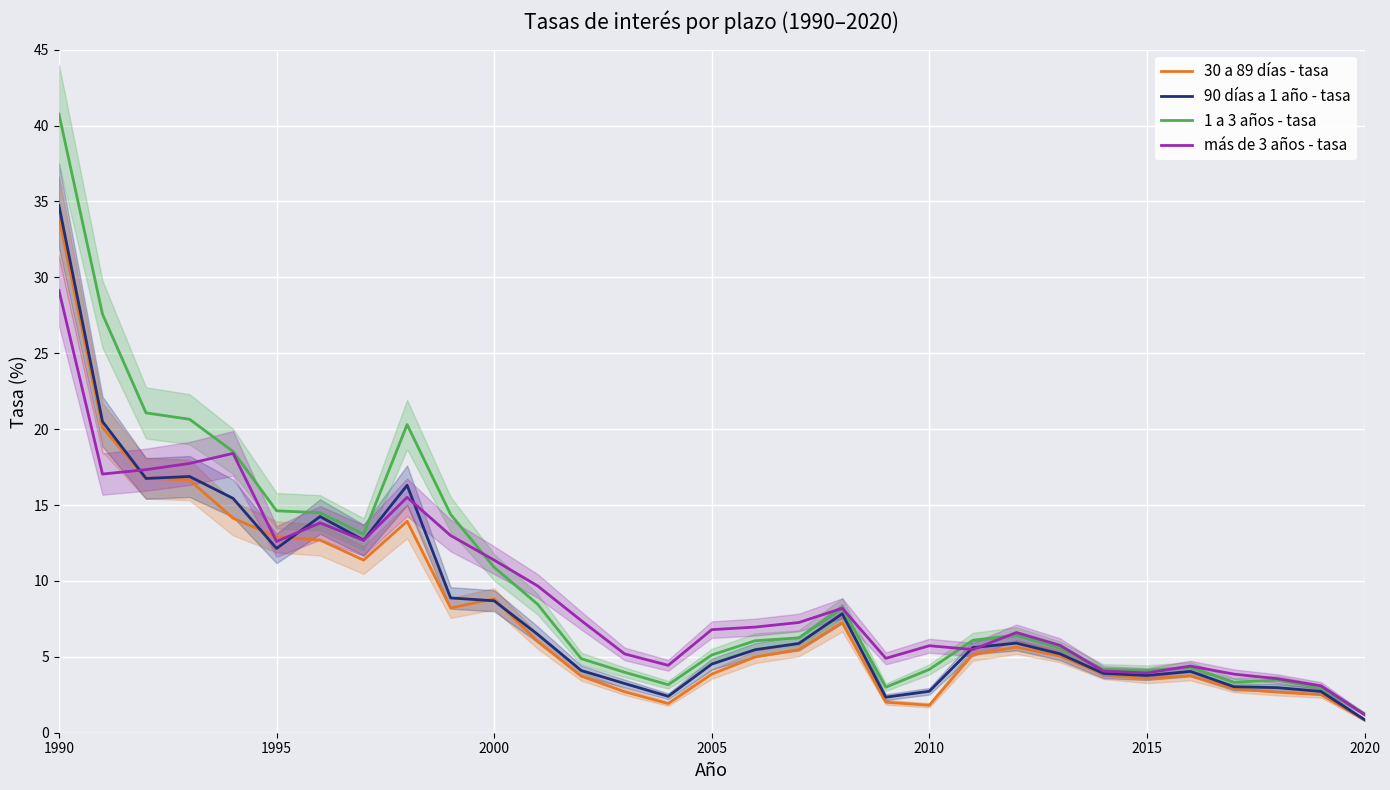

The value of 30 a 89 días - tasa at 1990 is 33.9. True or false?

True